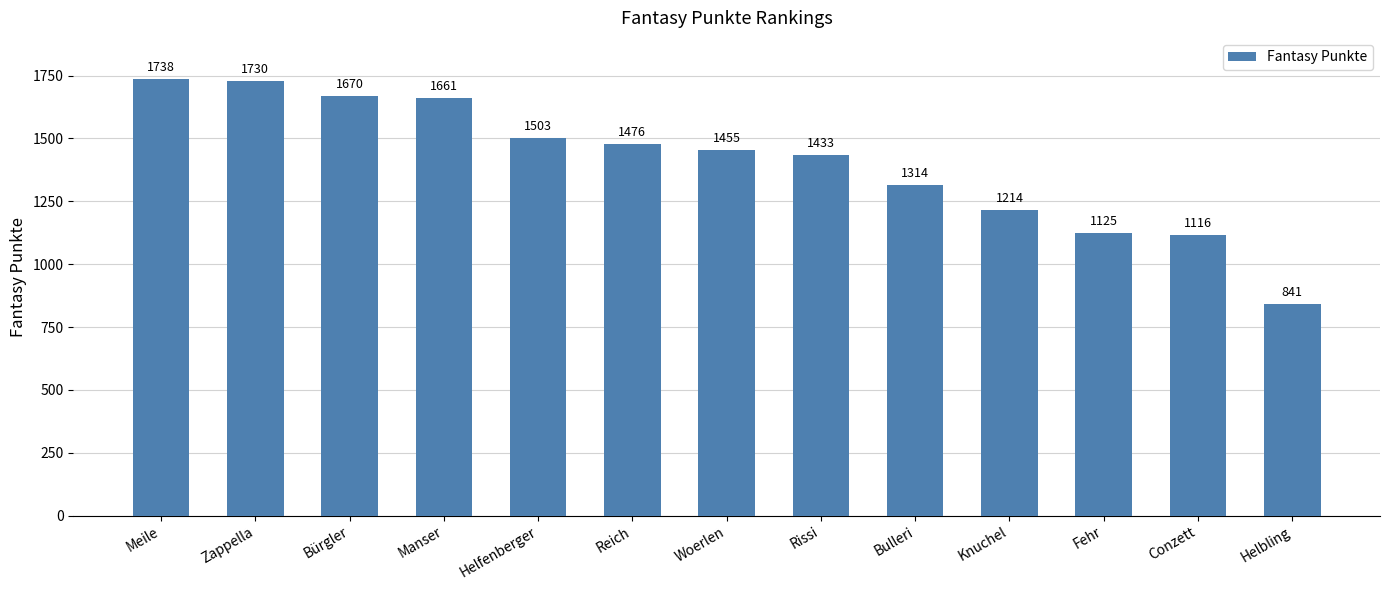

What is the sum of the values at Helfenberger and Conzett?

2619